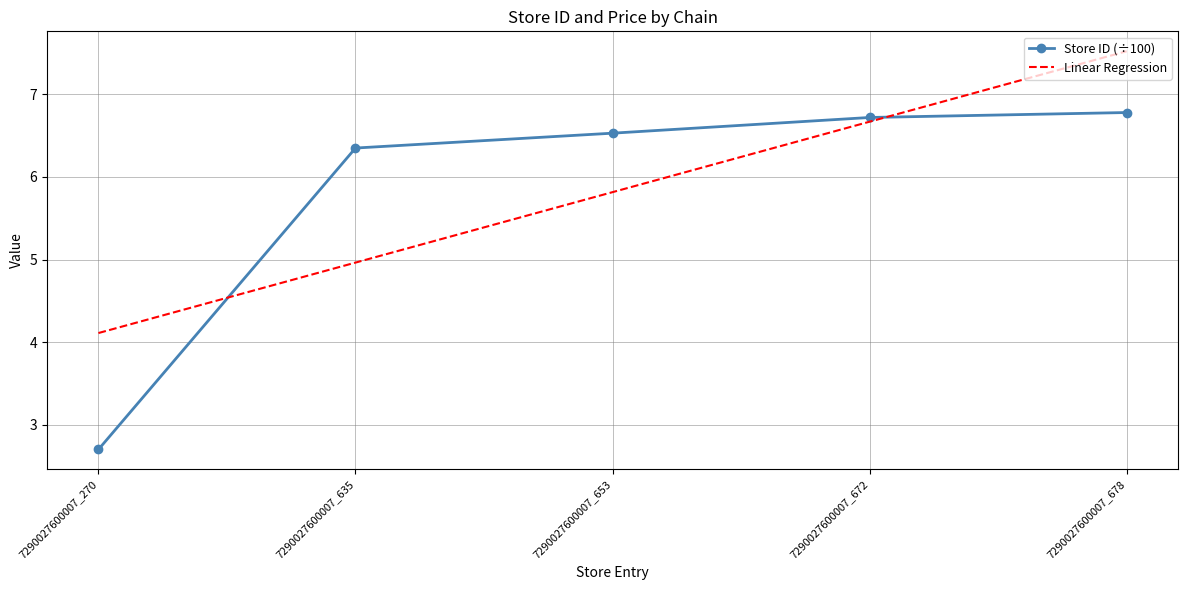

List the labels in order of value, smallest first.

7290027600007_270, 7290027600007_635, 7290027600007_653, 7290027600007_672, 7290027600007_678